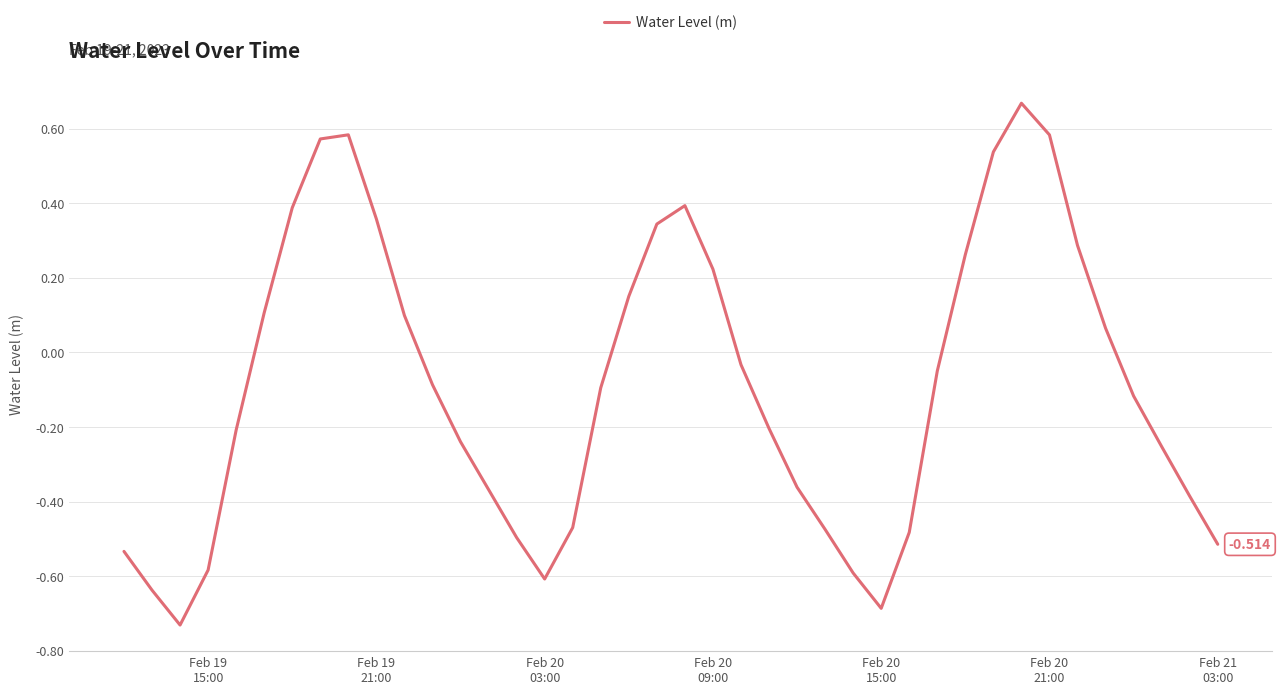

Does the chart display data point markers on the line(s)?

No